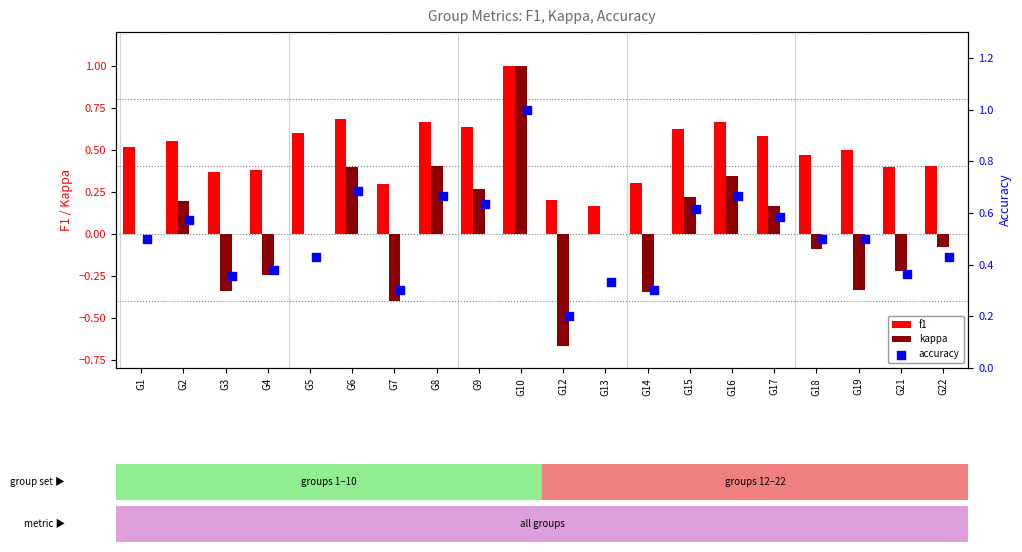

True or false: kappa has a value of 0.2 at G15.

True